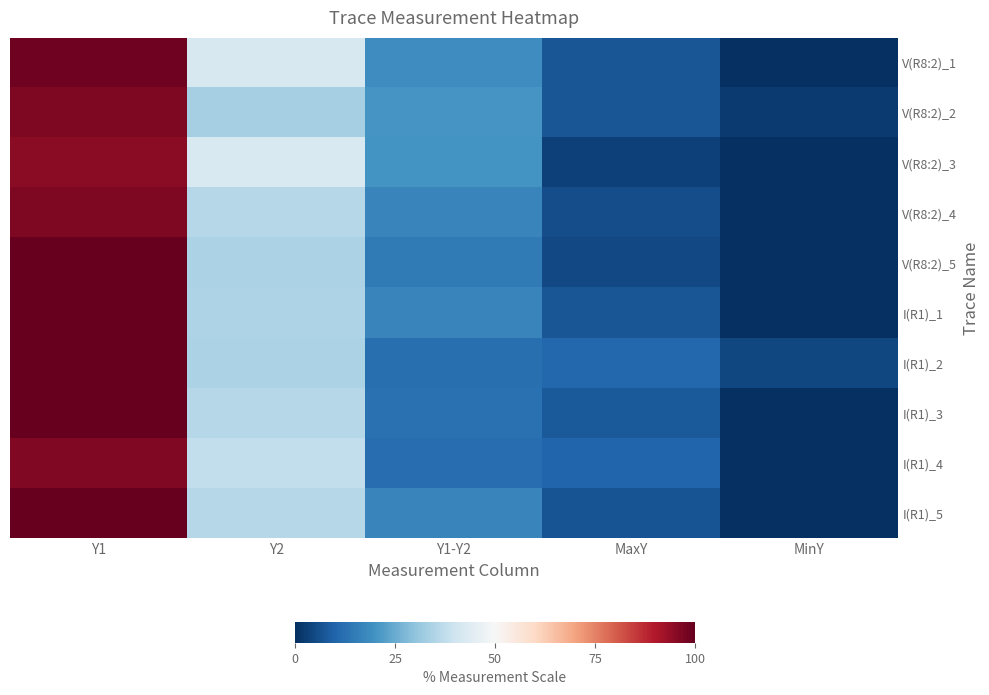

Reading left to right, transcribe all the data shown in this chart.

V(R8:2)_1: Y1=98.7	Y2=42.2	Y1-Y2=19.1	MaxY=7.3	MinY=0.0
V(R8:2)_2: Y1=96.6	Y2=33.3	Y1-Y2=20.4	MaxY=7.3	MinY=2.1
V(R8:2)_3: Y1=95.2	Y2=42.4	Y1-Y2=20.1	MaxY=3.4	MinY=0.0
V(R8:2)_4: Y1=96.8	Y2=35.7	Y1-Y2=17.0	MaxY=5.6	MinY=0.0
V(R8:2)_5: Y1=100.0	Y2=34.1	Y1-Y2=14.7	MaxY=4.9	MinY=0.0
I(R1)_1: Y1=100.0	Y2=34.7	Y1-Y2=16.9	MaxY=7.2	MinY=0.0
I(R1)_2: Y1=100.0	Y2=34.4	Y1-Y2=12.4	MaxY=10.8	MinY=4.7
I(R1)_3: Y1=100.0	Y2=35.7	Y1-Y2=12.8	MaxY=8.1	MinY=0.0
I(R1)_4: Y1=96.2	Y2=37.6	Y1-Y2=12.1	MaxY=10.4	MinY=0.0
I(R1)_5: Y1=100.0	Y2=35.8	Y1-Y2=17.0	MaxY=6.8	MinY=0.0